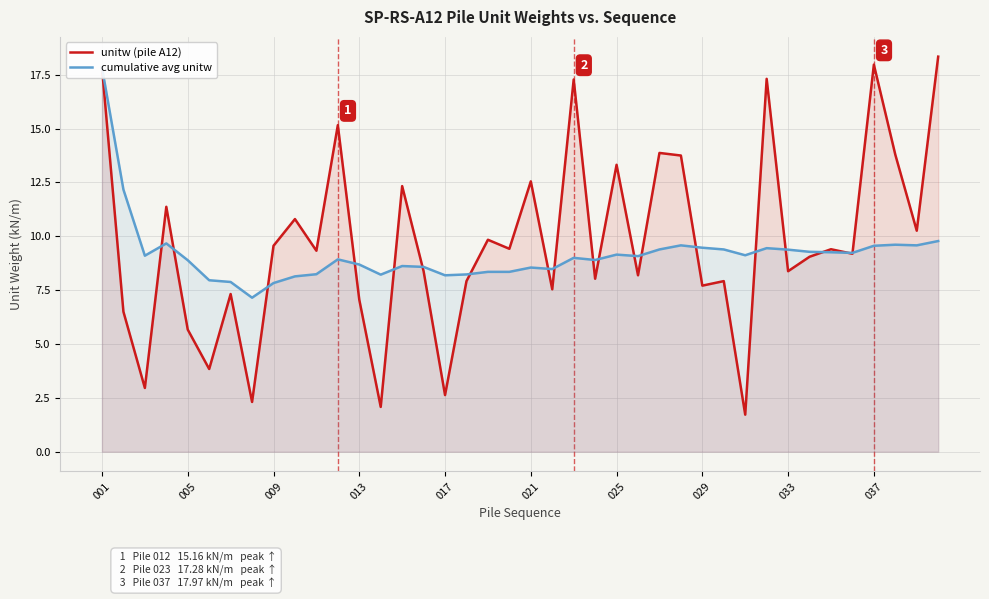

What is the value of the cumulative avg unitw point at the 20th from the left?

8.3